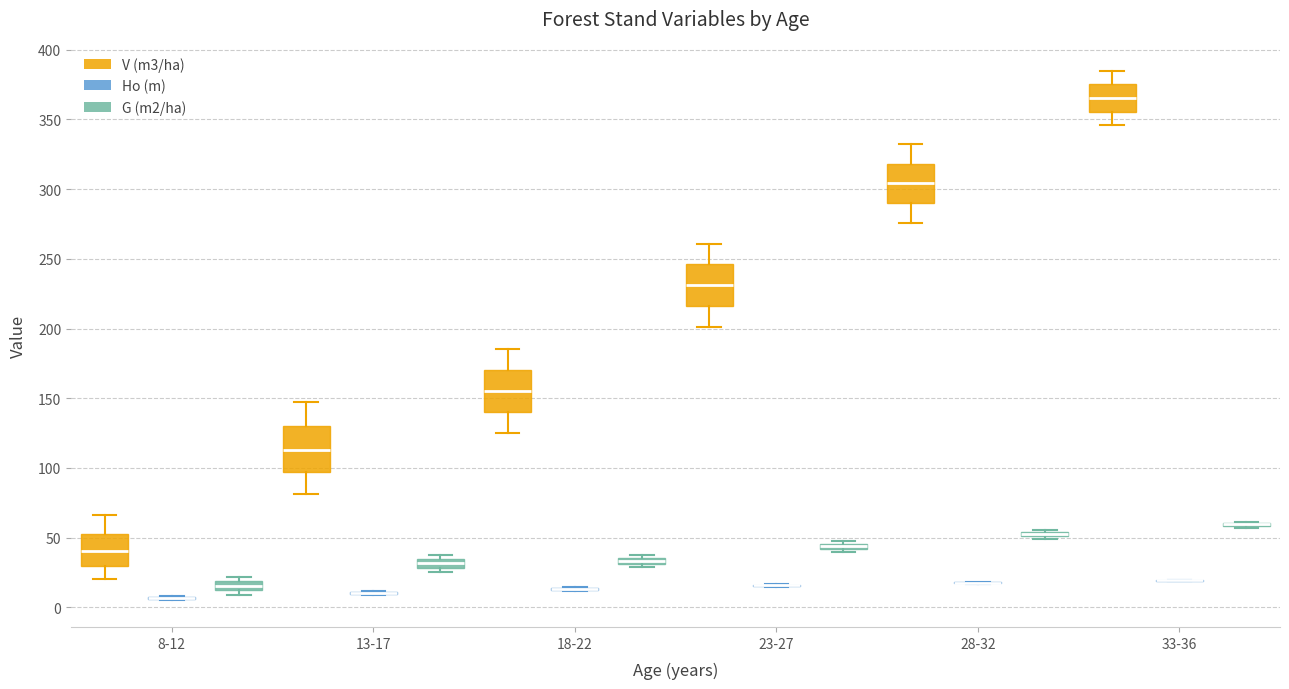

Where is the upper edge of the box for 28-32 (G (m2/ha)) on the y-axis? The values are not printed on the chart, so give them approximately, as read against the axis.

55